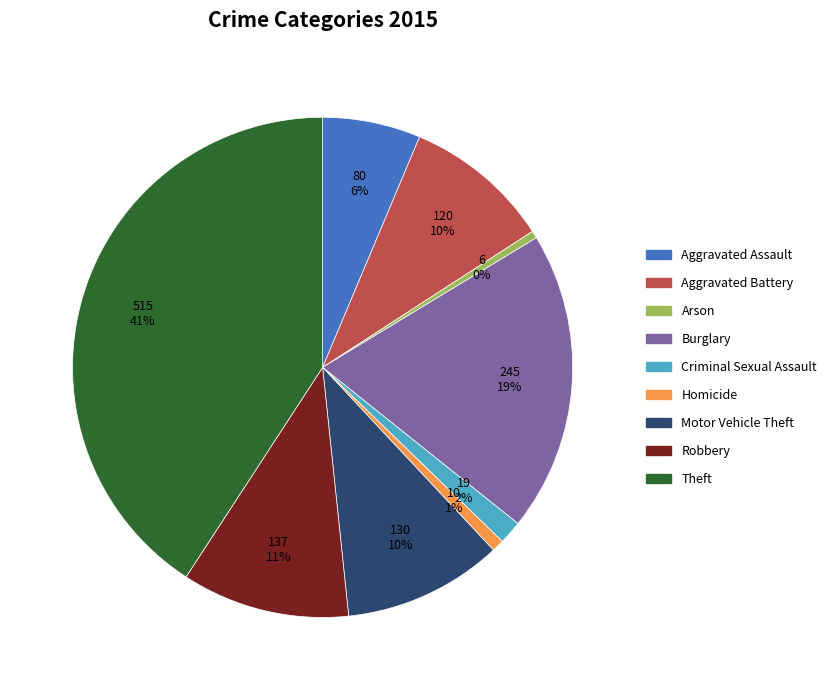

Is it true that Aggravated Battery is 10% of the pie?

True